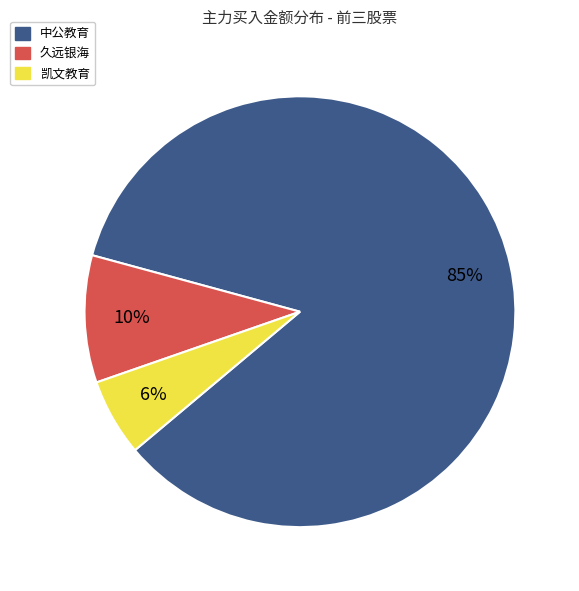

Is there any slice that represents more than half of the pie?

Yes